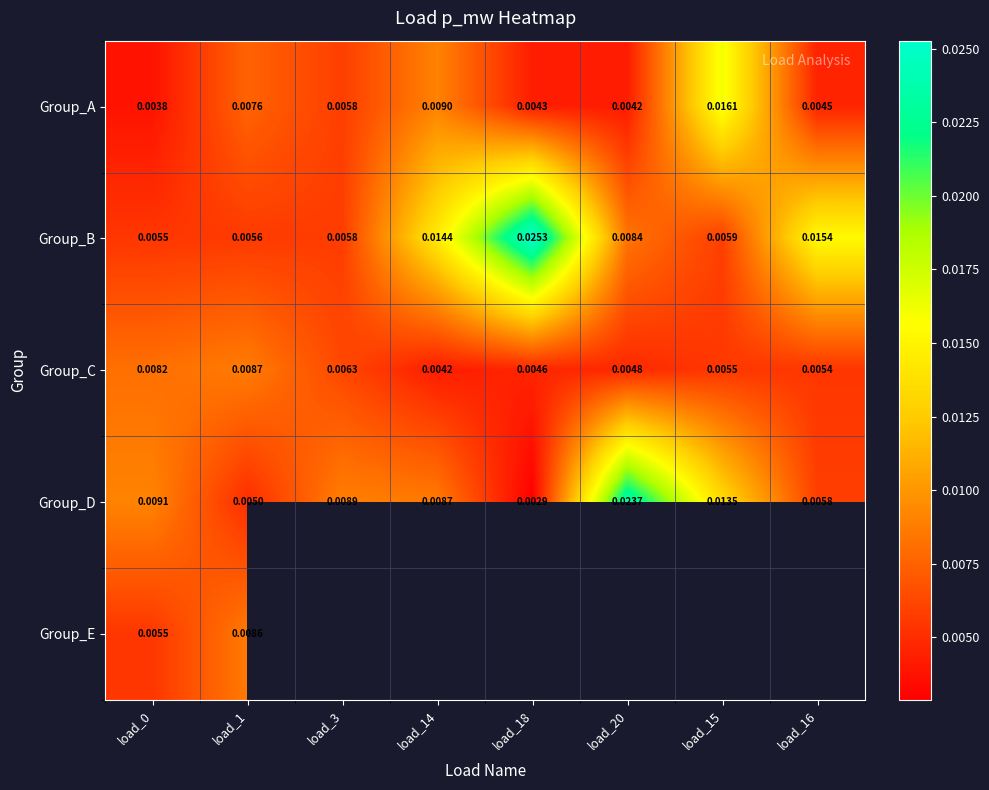

Is the value of Group_D at load_20 greater than the value of Group_C at load_1?

Yes